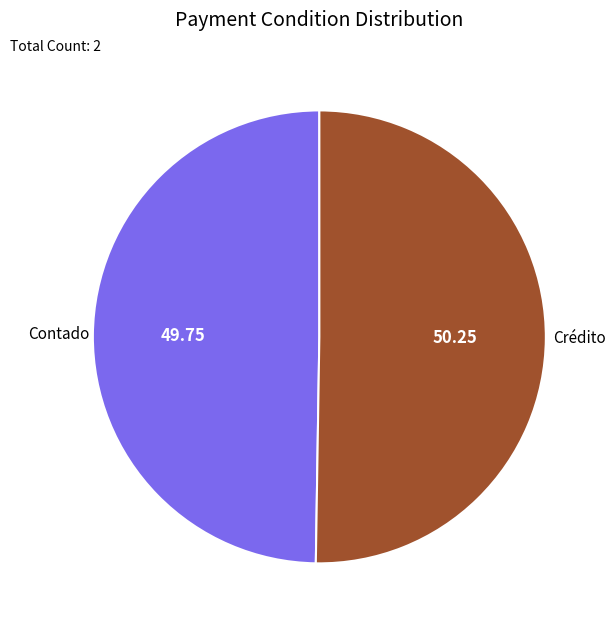

True or false: Crédito accounts for 50% of the total.

True